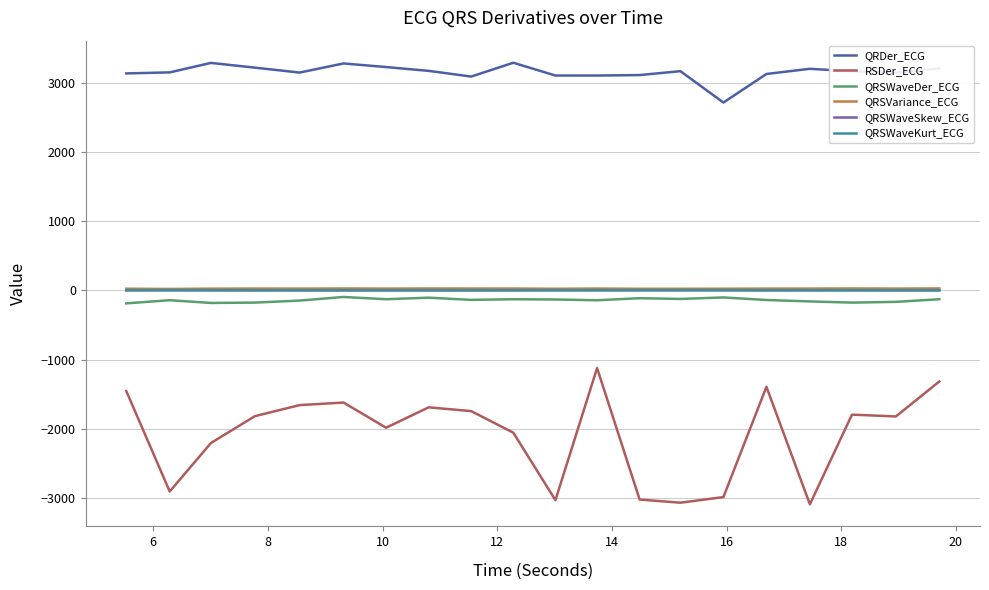

What is the smallest value displayed?

-3095.6